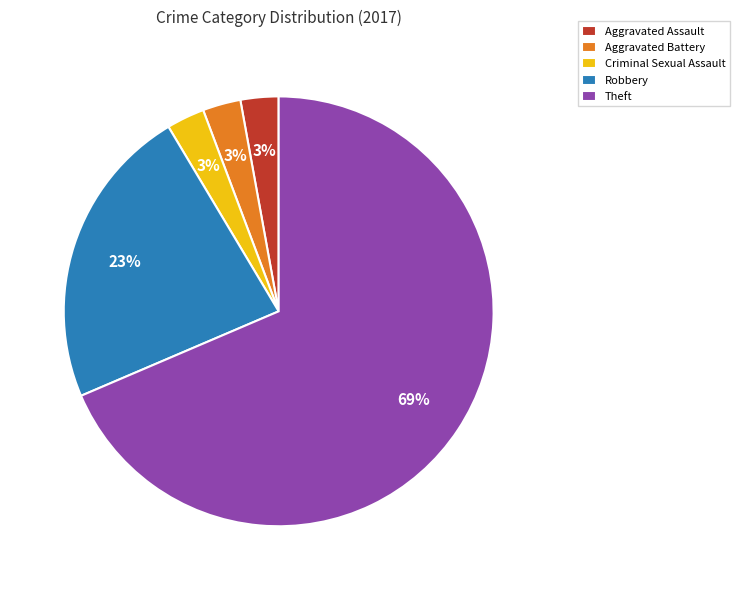

How many segments does this pie chart have?

5